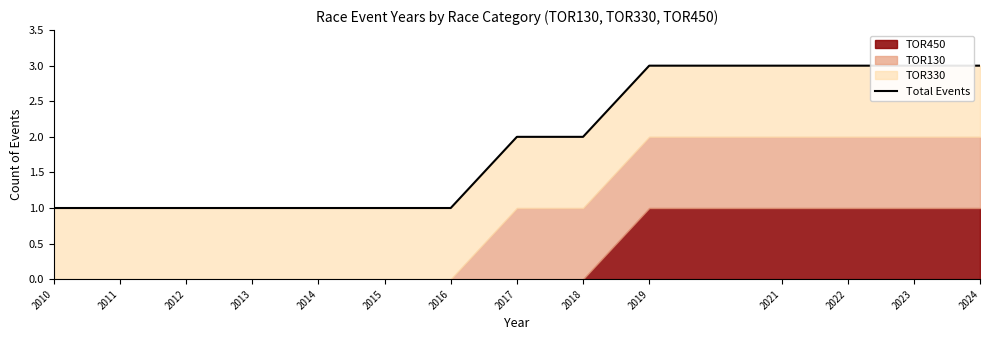

How many lines are shown in the chart?

1